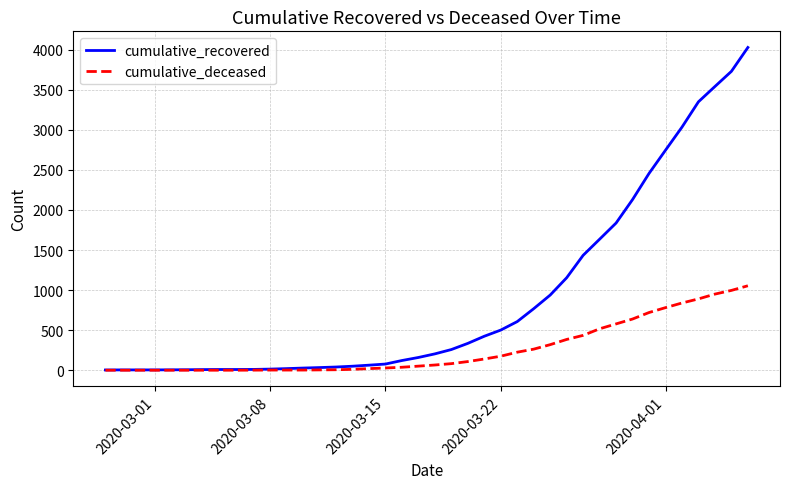

What is the greatest value displayed?

4028